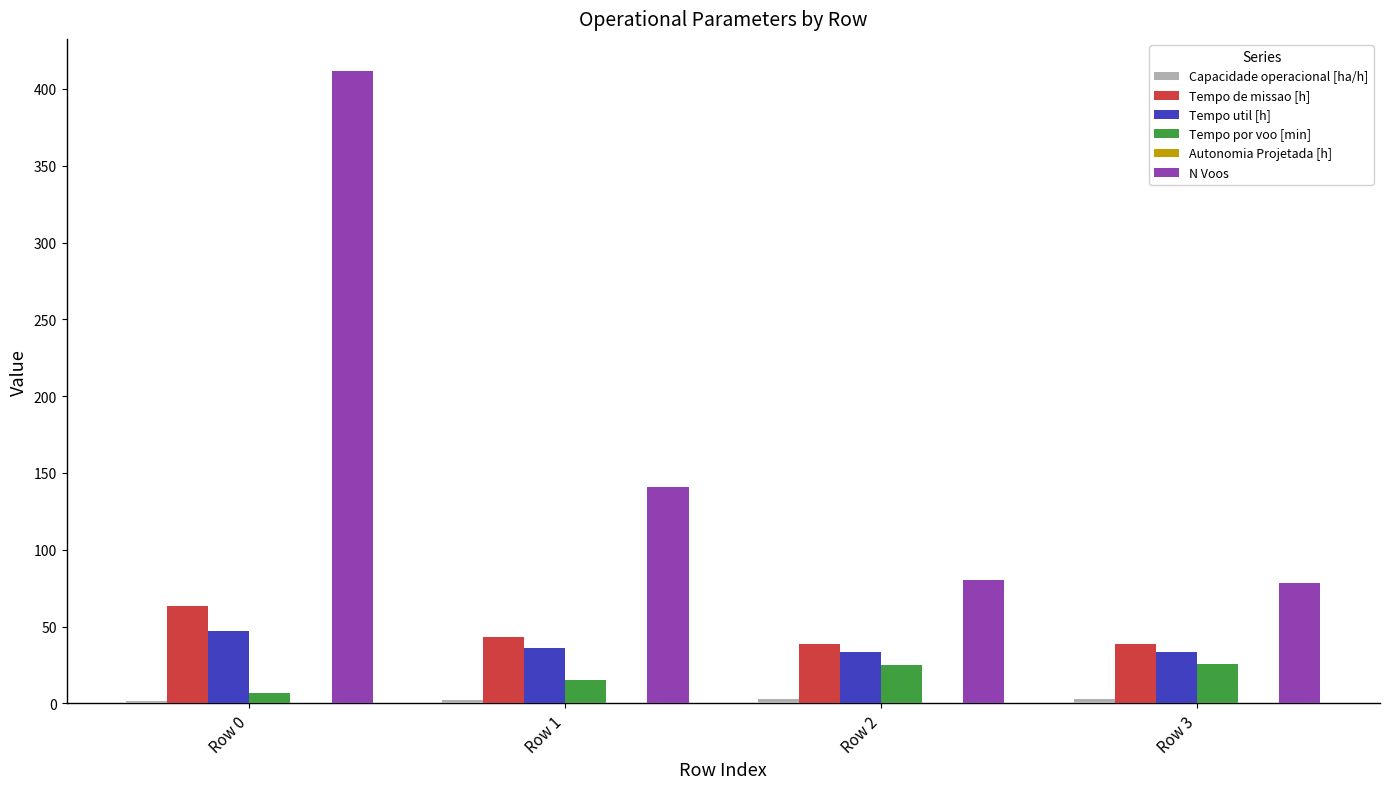

At which category is the sum across all series the highest?

Row 0